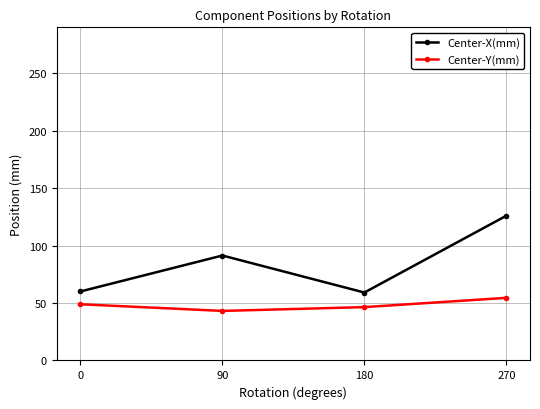

How many values in the Center-X(mm) series exceed 91?

2